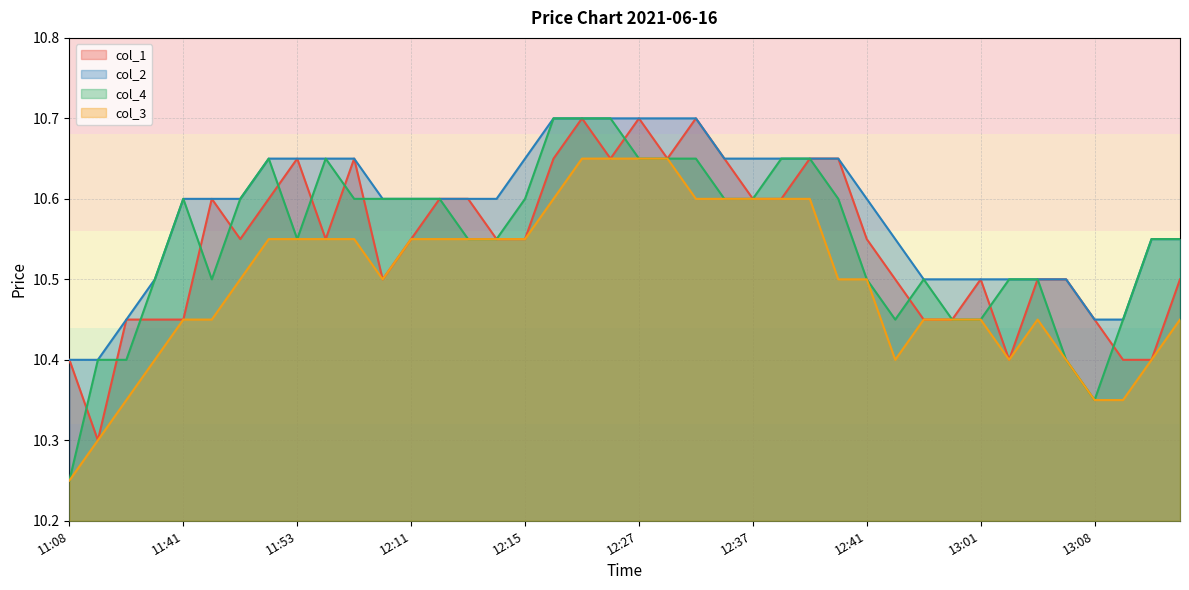

What is the label of the 14th point from the right?

12:39